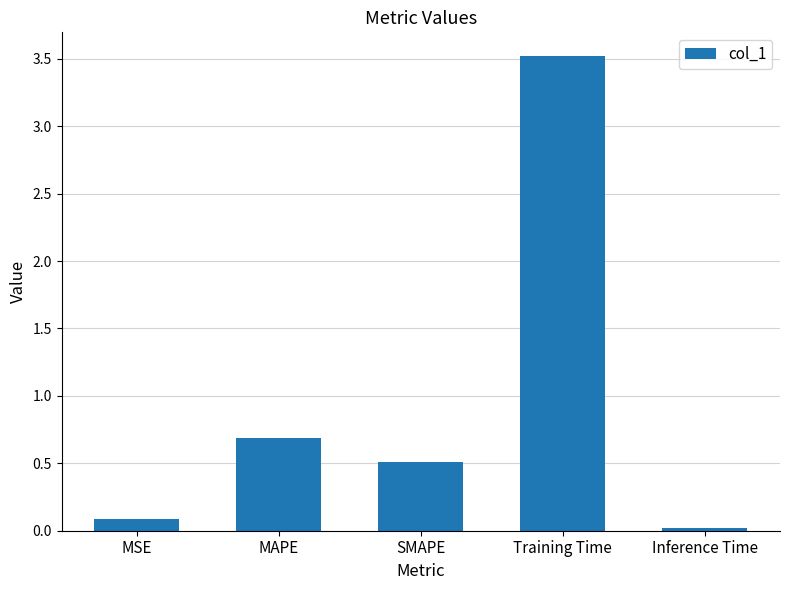

What is the label of the 4th bar from the left?

Training Time